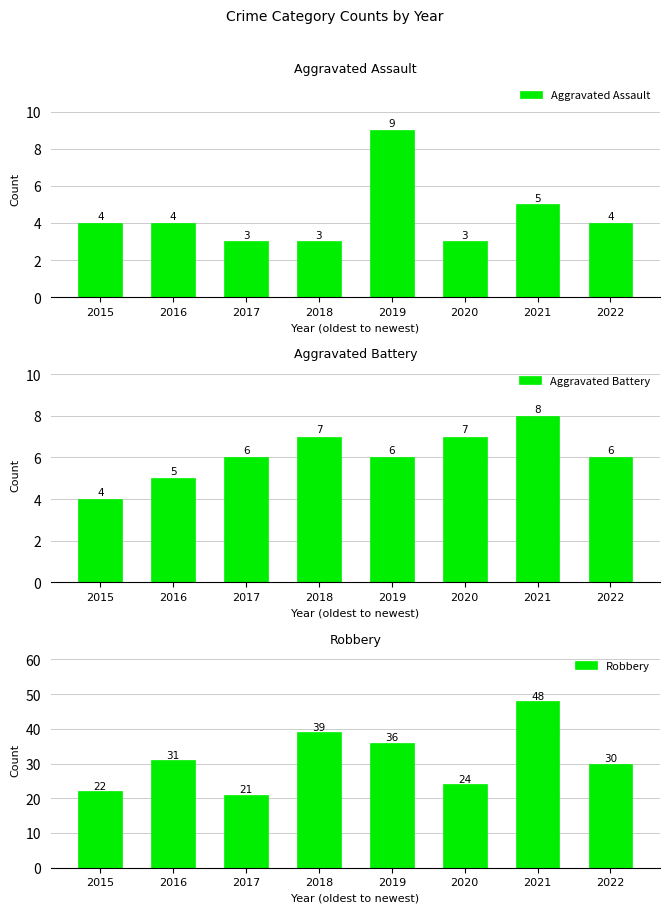

At which label is Aggravated Assault closest to 6?

2021